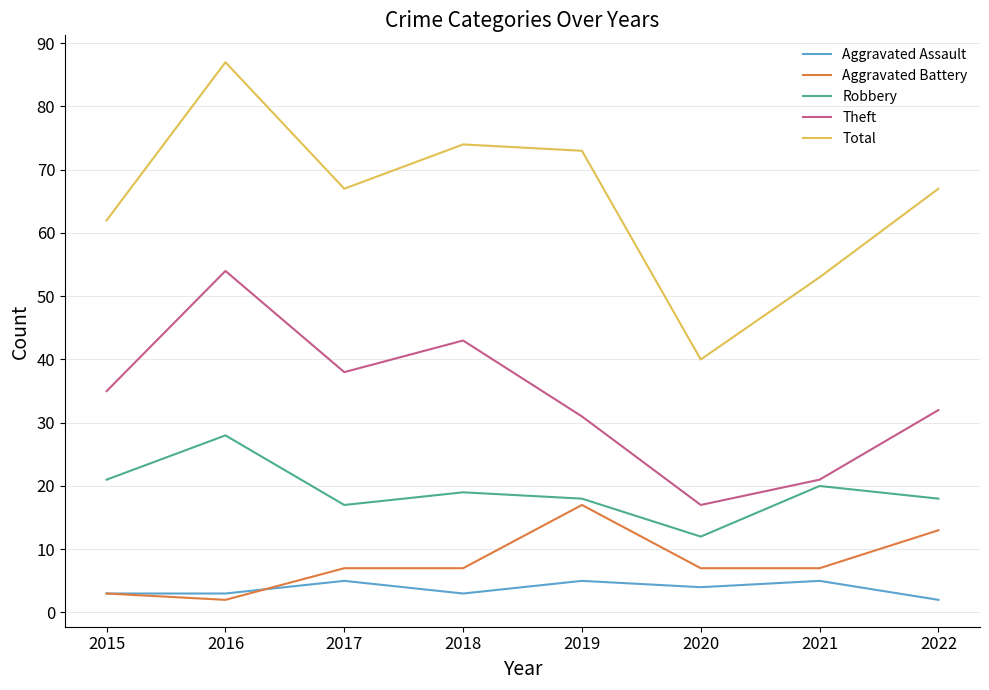

How many categories are shown in the chart?

8